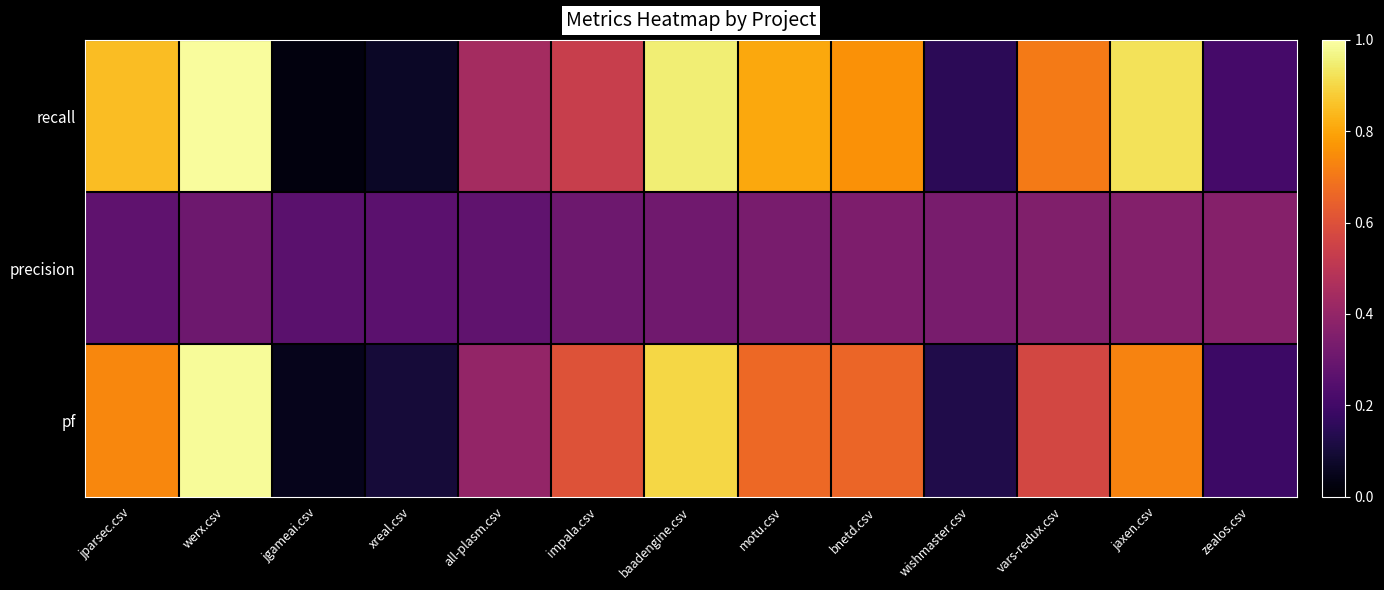

Reading left to right, extract all data points from this chart.

recall: jparsec.csv=0.8	werx.csv=1.0	jgameai.csv=0.0	xreal.csv=0.1	all-plasm.csv=0.4	impala.csv=0.5	baadengine.csv=0.9	motu.csv=0.8	bnetd.csv=0.8	wishmaster.csv=0.1	vars-redux.csv=0.7	jaxen.csv=0.9	zealos.csv=0.2
precision: jparsec.csv=0.3	werx.csv=0.3	jgameai.csv=0.3	xreal.csv=0.3	all-plasm.csv=0.3	impala.csv=0.3	baadengine.csv=0.3	motu.csv=0.3	bnetd.csv=0.3	wishmaster.csv=0.3	vars-redux.csv=0.4	jaxen.csv=0.4	zealos.csv=0.4
pf: jparsec.csv=0.7	werx.csv=1.0	jgameai.csv=0.1	xreal.csv=0.1	all-plasm.csv=0.4	impala.csv=0.6	baadengine.csv=0.9	motu.csv=0.7	bnetd.csv=0.7	wishmaster.csv=0.1	vars-redux.csv=0.6	jaxen.csv=0.7	zealos.csv=0.2